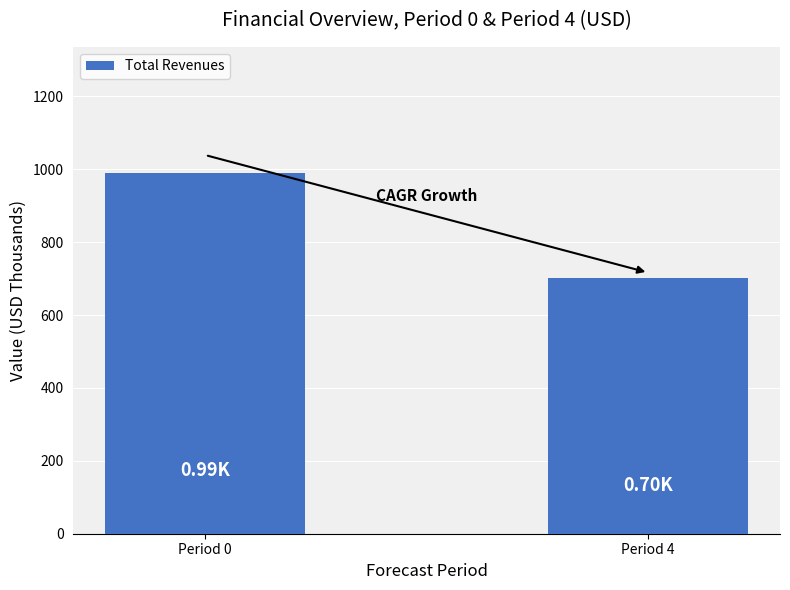

What value does the data have at Period 4?

702.5